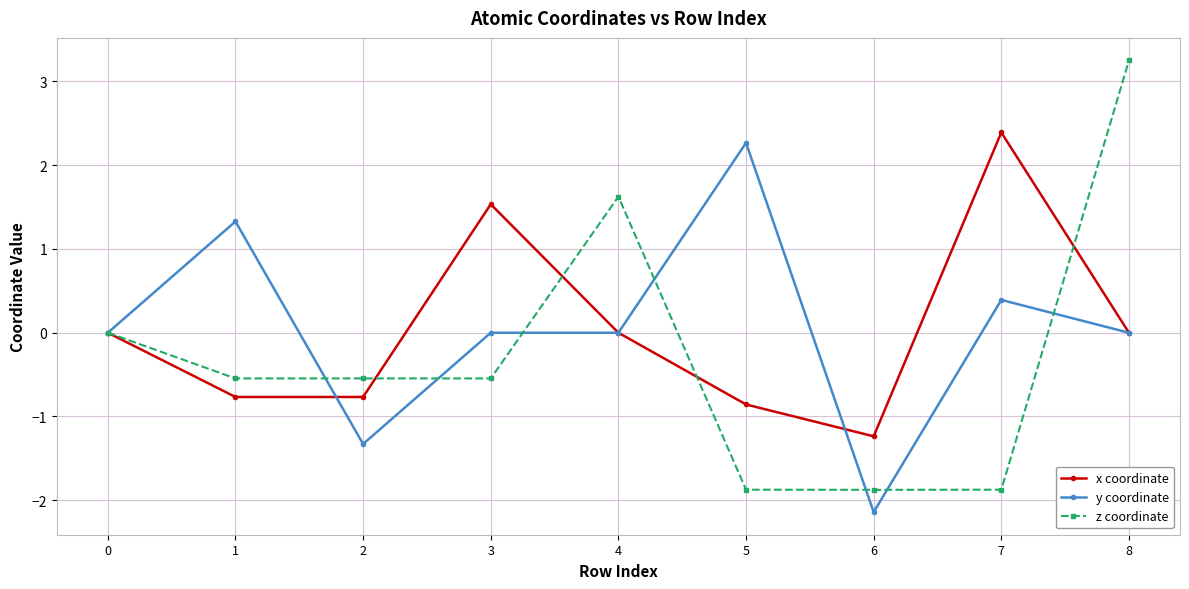

True or false: x coordinate has more than 1 interior local peaks.

True